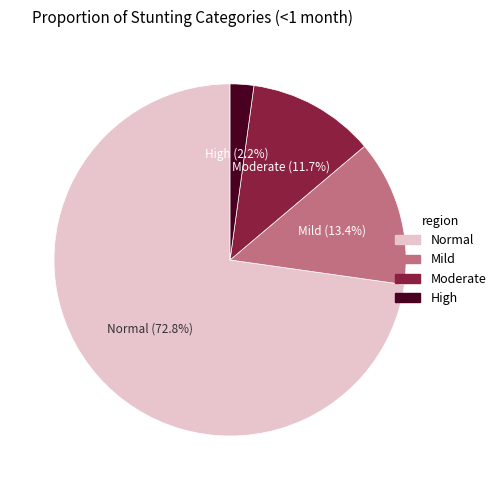

Is there any slice that represents more than half of the pie?

Yes